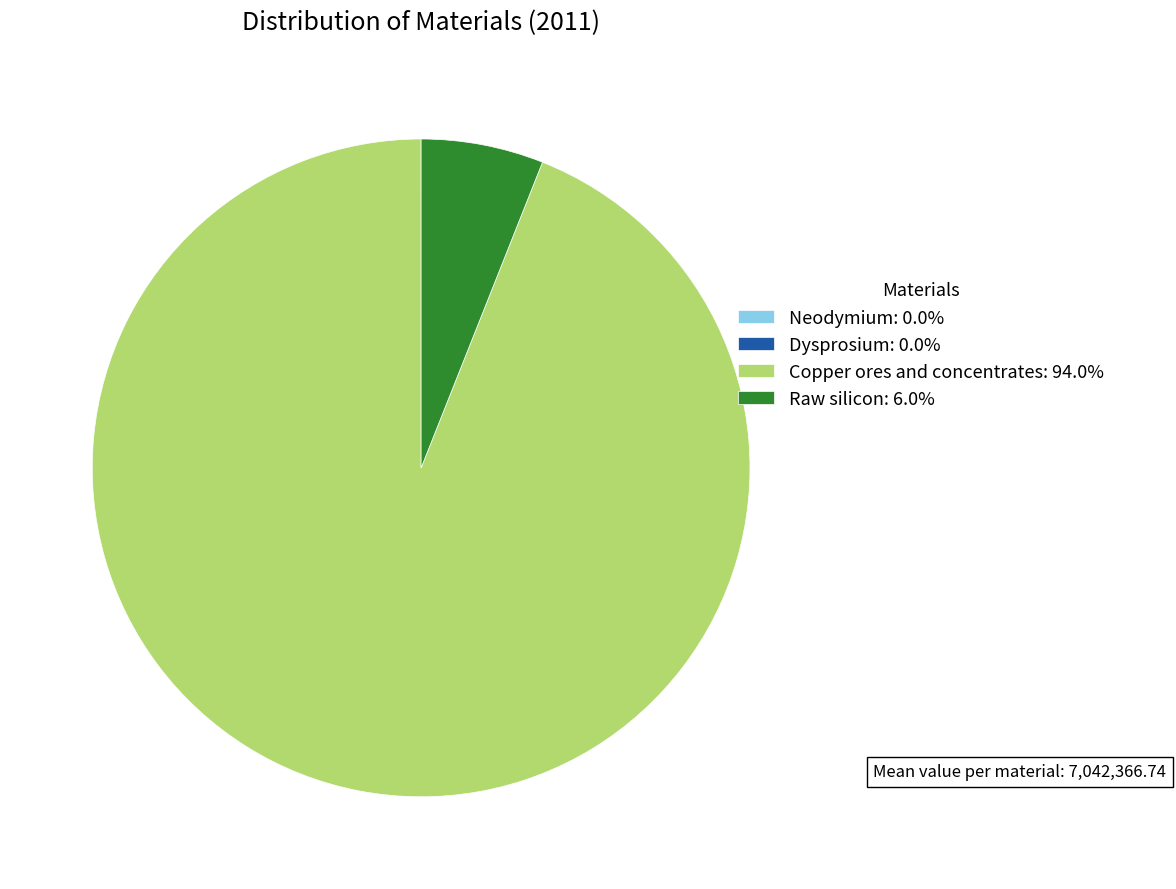

Is Raw silicon: 6.0% the majority of the pie?

No